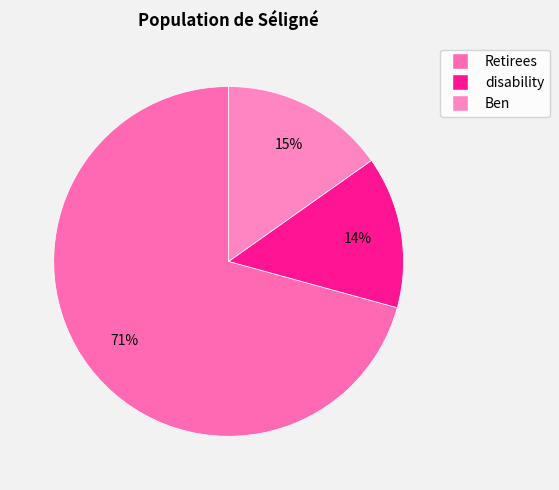

Does Retirees represent more than half of the total?

Yes